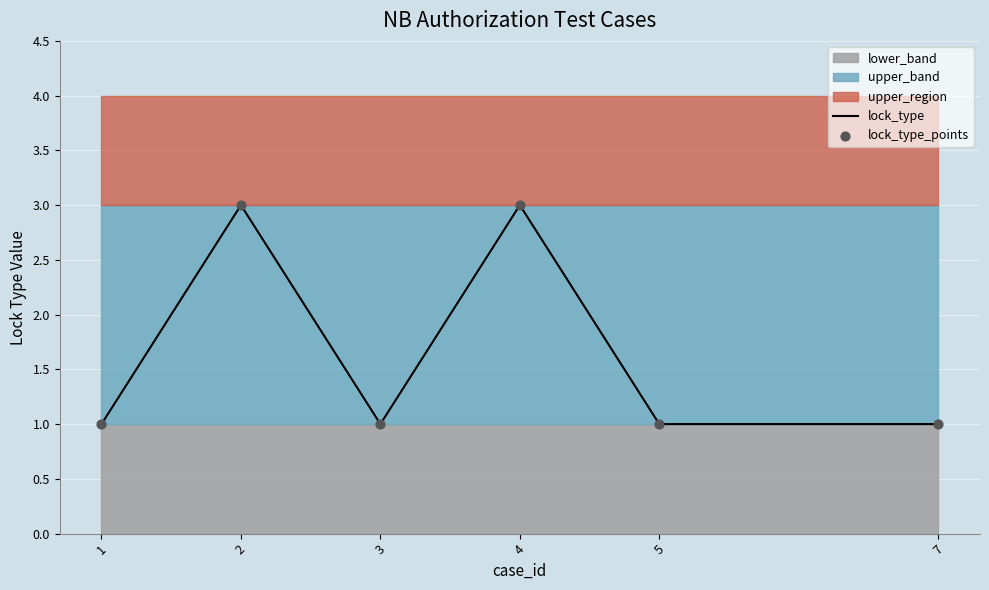

Is the value of lock_type at 2 greater than the value of lock_type_points at 2?

No